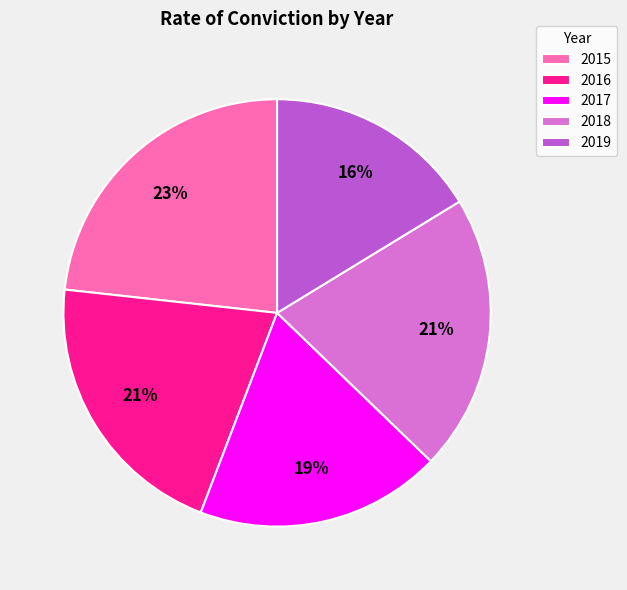

True or false: 2018 accounts for 10% of the total.

False